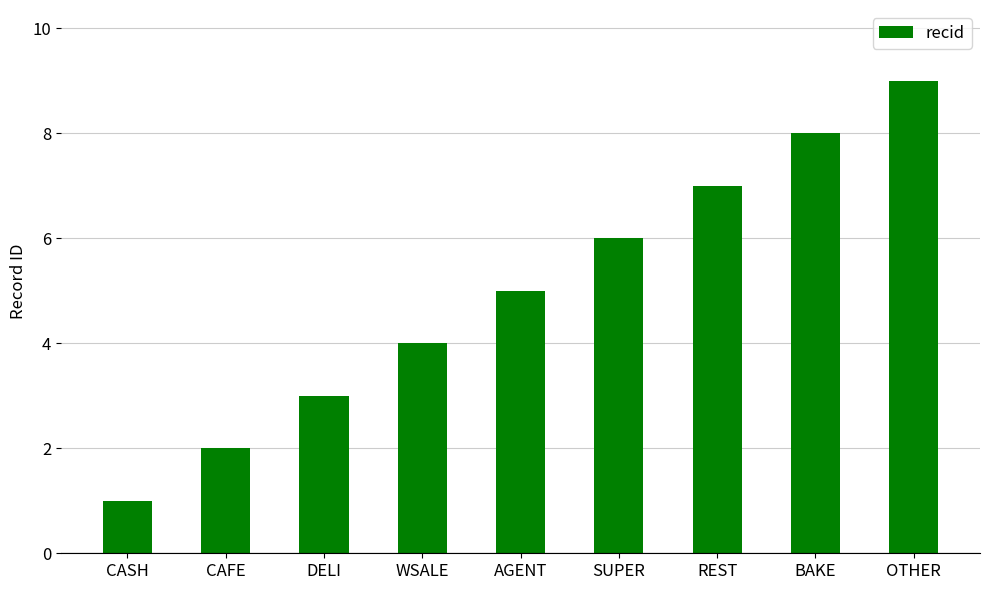

Reading left to right, transcribe all the data shown in this chart.

1	2	3	4	5	6	7	8	9